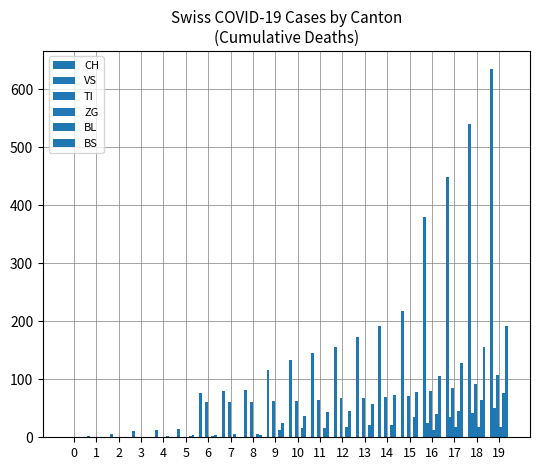

Are the bars grouped side by side (vs. stacked)?

Yes